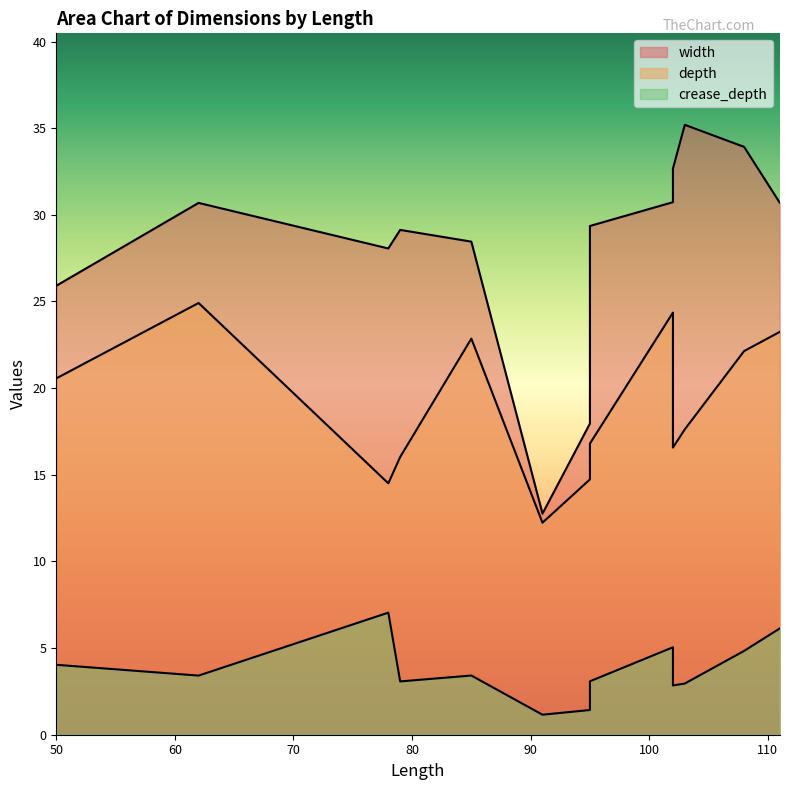

How many distinct data groups are displayed?

3